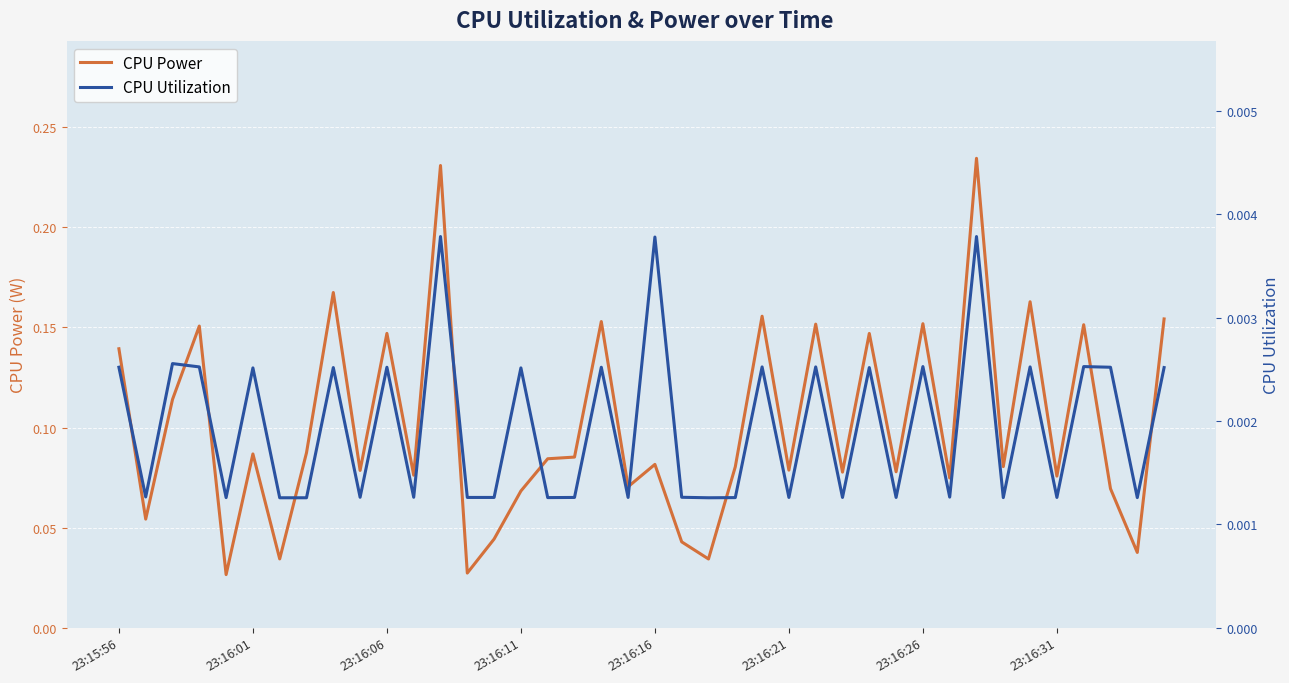

Count the CPU Power values in the range 0 to 1.

40